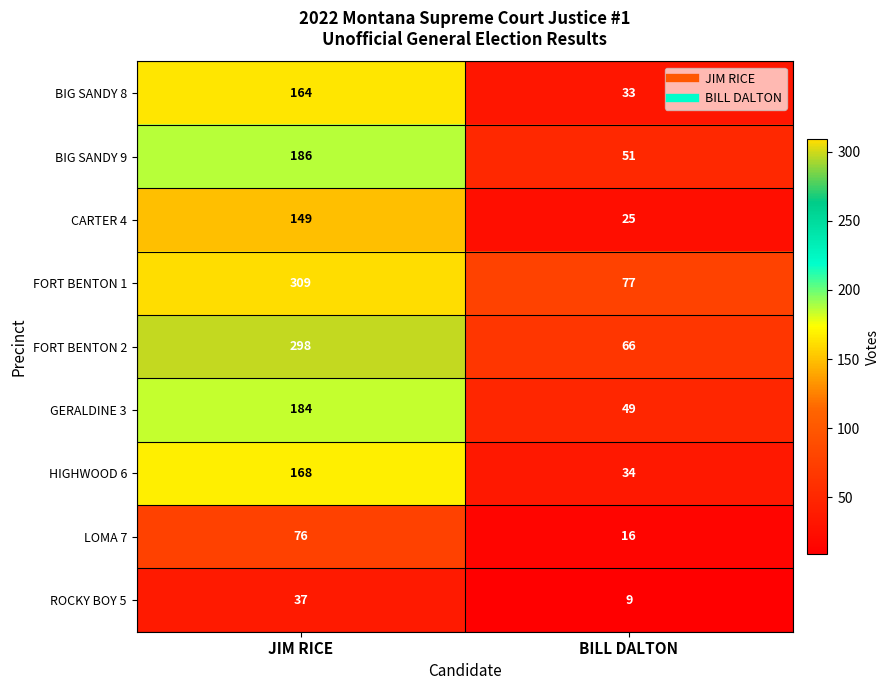

True or false: BIG SANDY 8 has a value of 294 at JIM RICE.

False